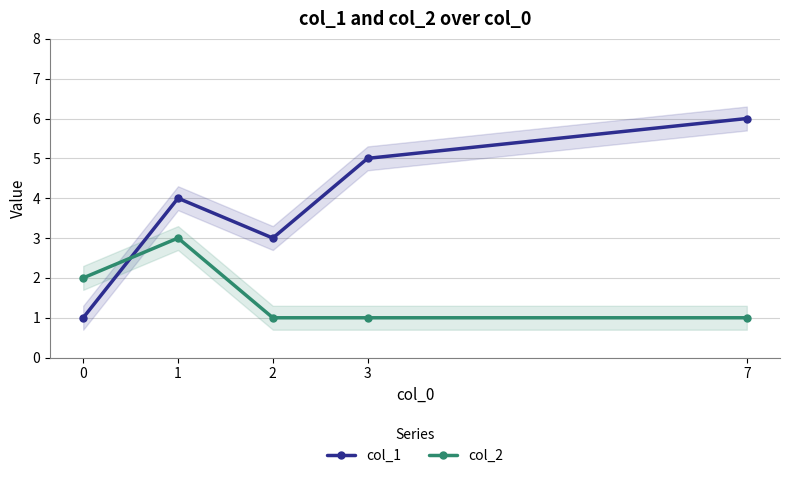

How many col_2 values are between 1 and 2?

4